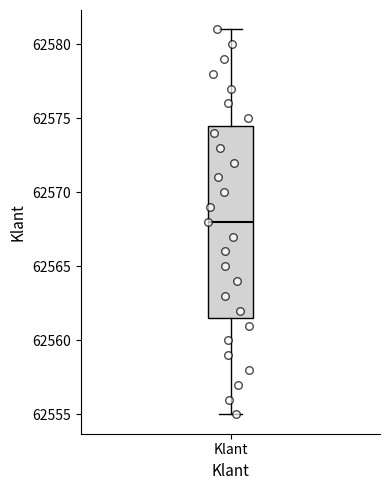

Read this box plot against the y-axis: the position of the median line, the range covered by the box, and the ends of both whiskers. The values are not printed on the chart, so give them approximately, as read against the axis.

median 62568.0, box 62561.5 to 62574.5, whiskers 62555.0 to 62581.0